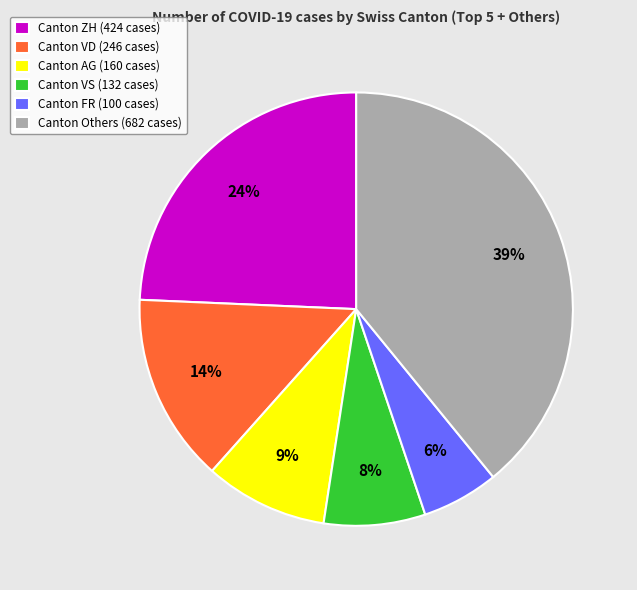

How many slices are in this pie chart?

6